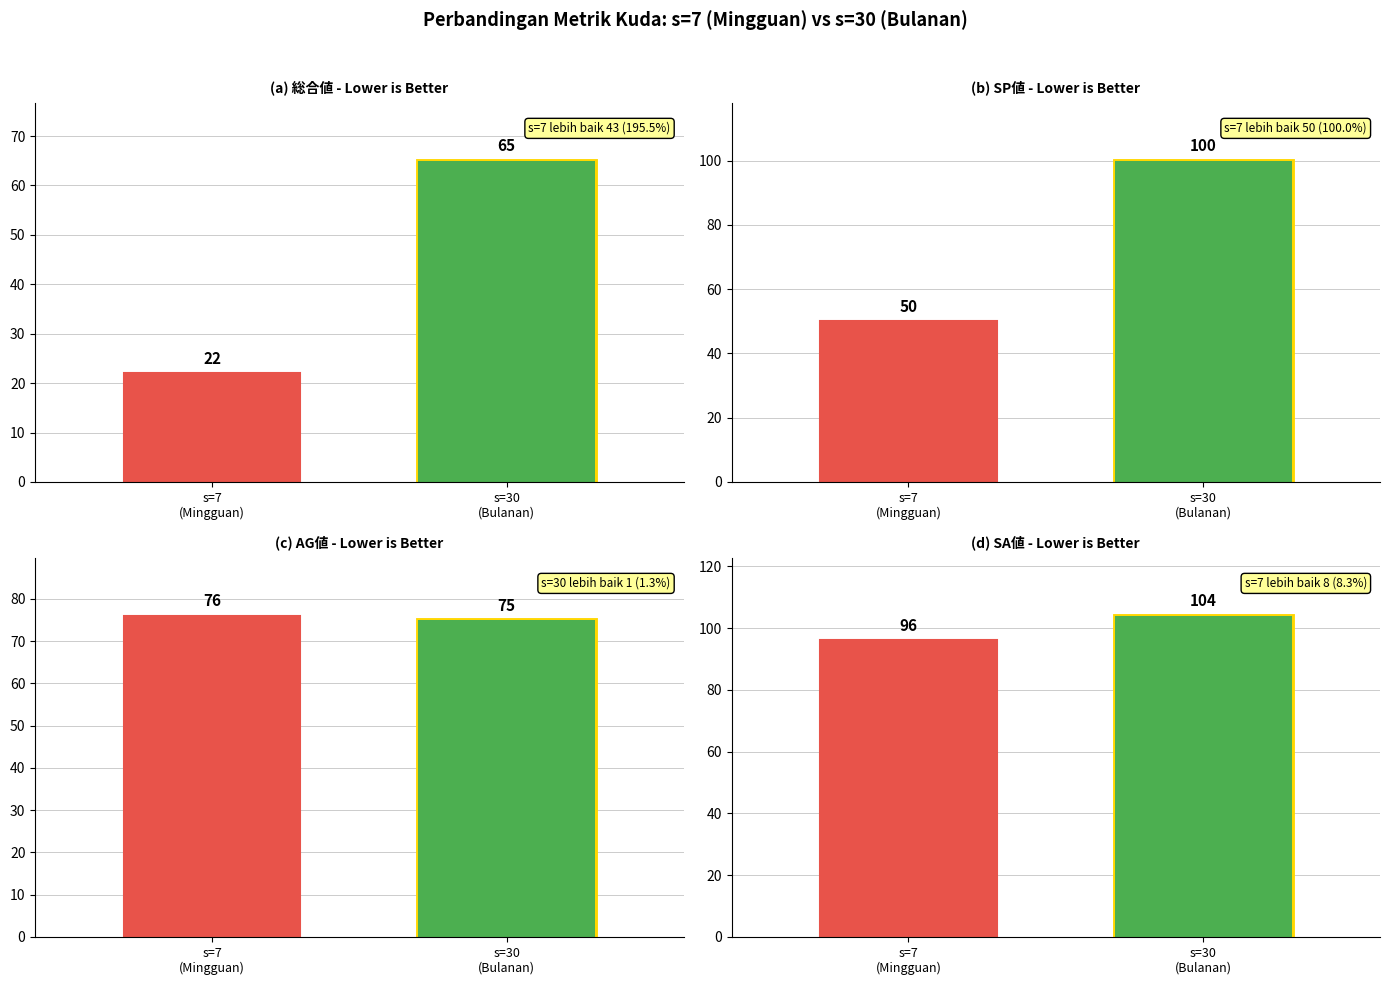

Read the SP値 value at 1, to the nearest 50.

50